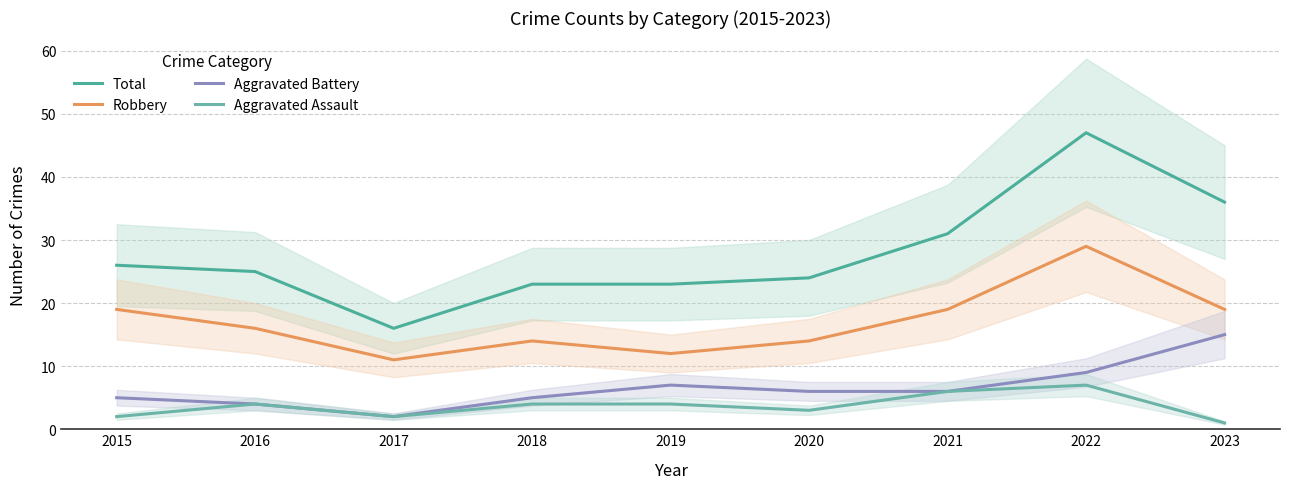

Is the value of Robbery at 2018 greater than the value of Aggravated Battery at 2015?

Yes